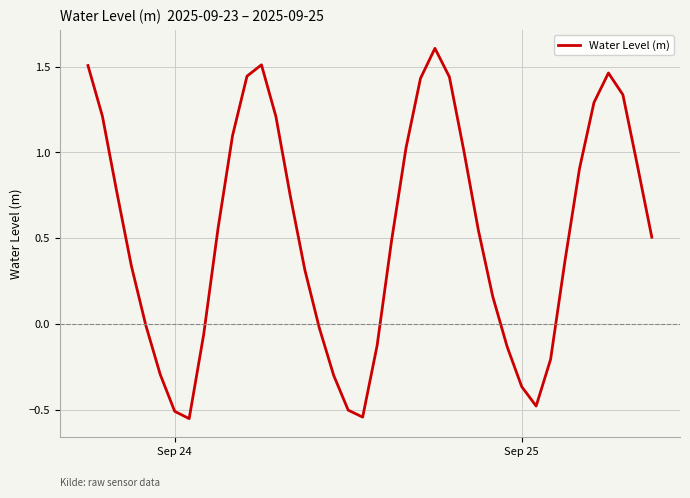

What is the sum of all values?

21.1